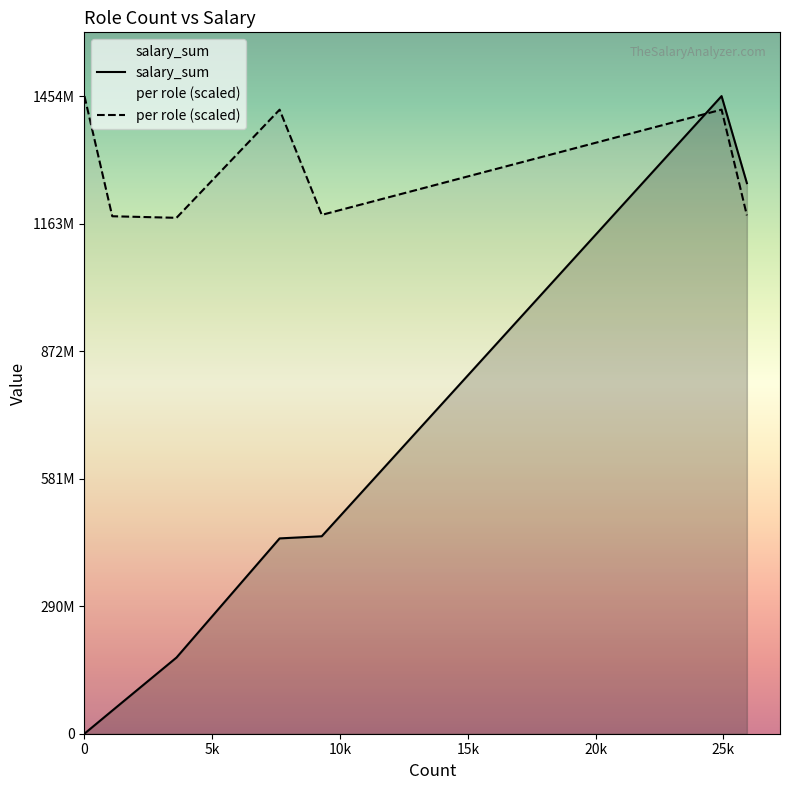

What is the label of the 5th point from the left?

20k